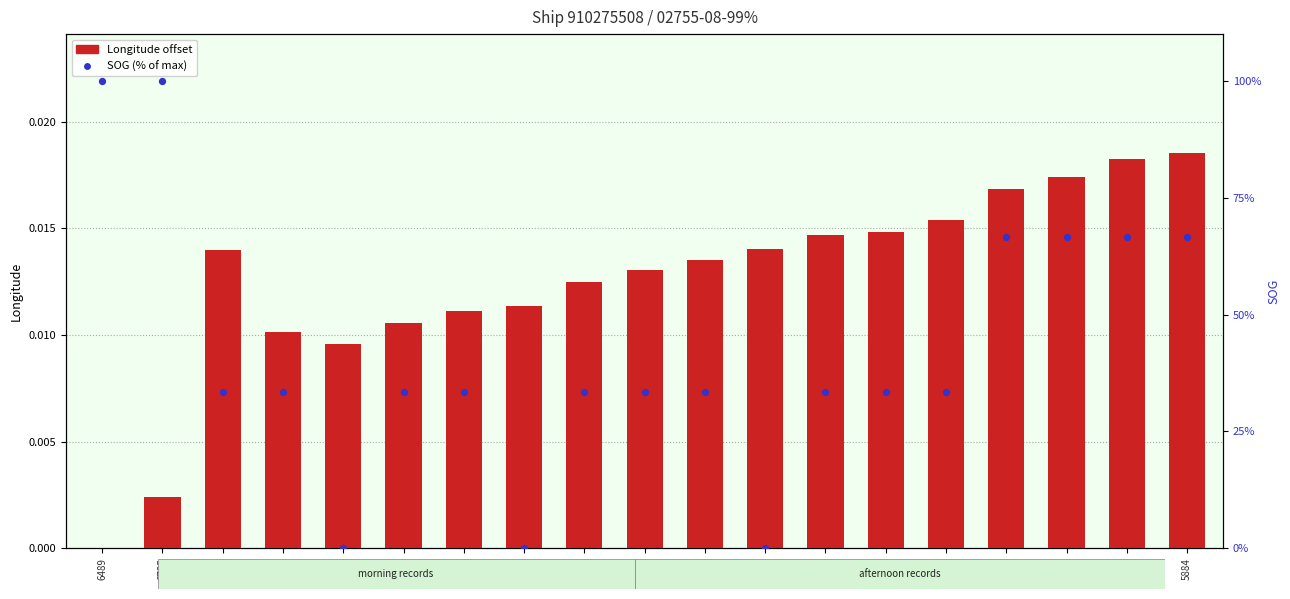

Which series has the largest Y range (max minus min)?

SOG (% of max)